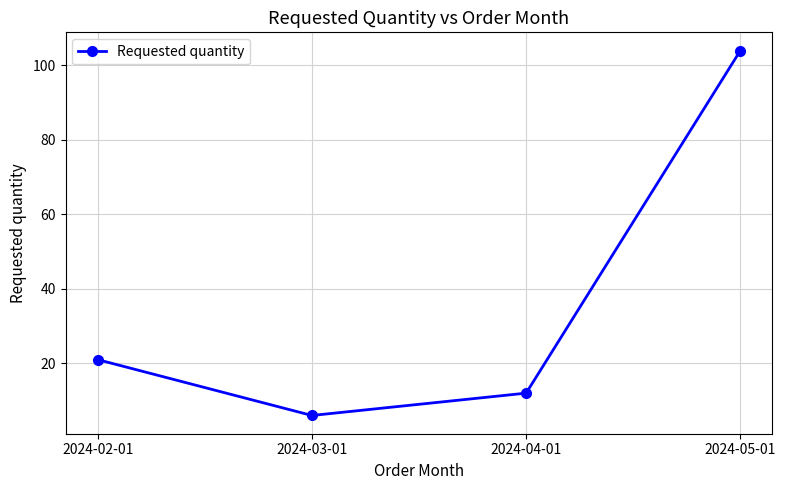

What is the ratio of the value at 2024-03-01 to the value at 2024-02-01?

0.3